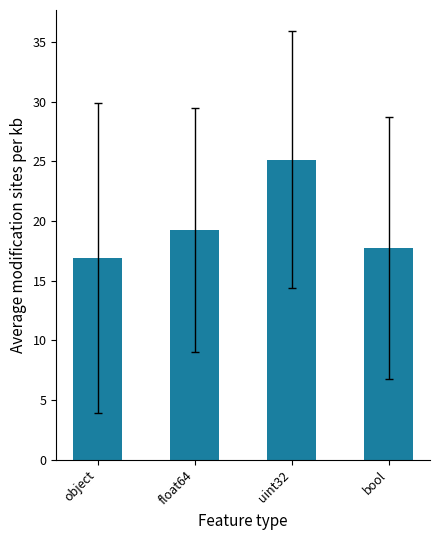

Reading left to right, extract all data points from this chart.

16.9	19.3	25.1	17.8